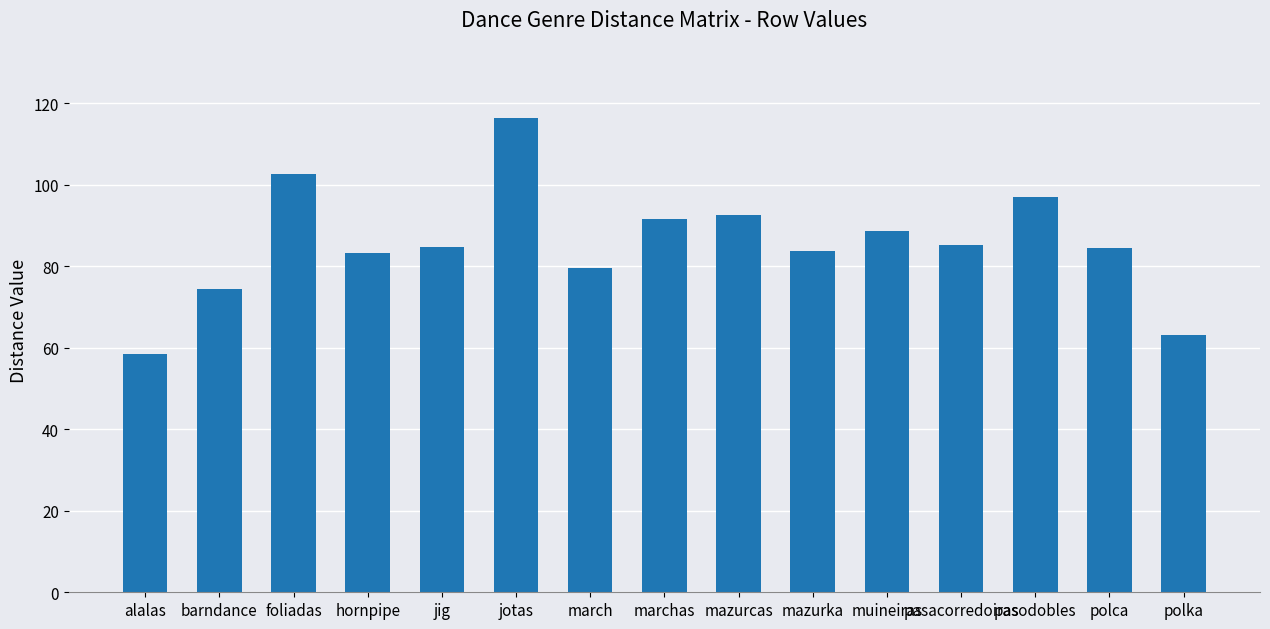

Which has a higher value, pasodobles or barndance?

pasodobles